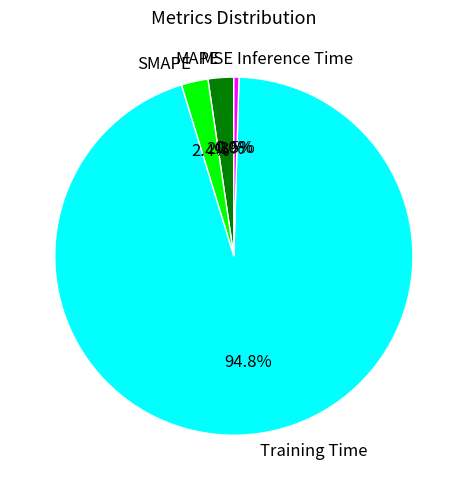

What percentage is NOT represented by Training Time?

5.2%